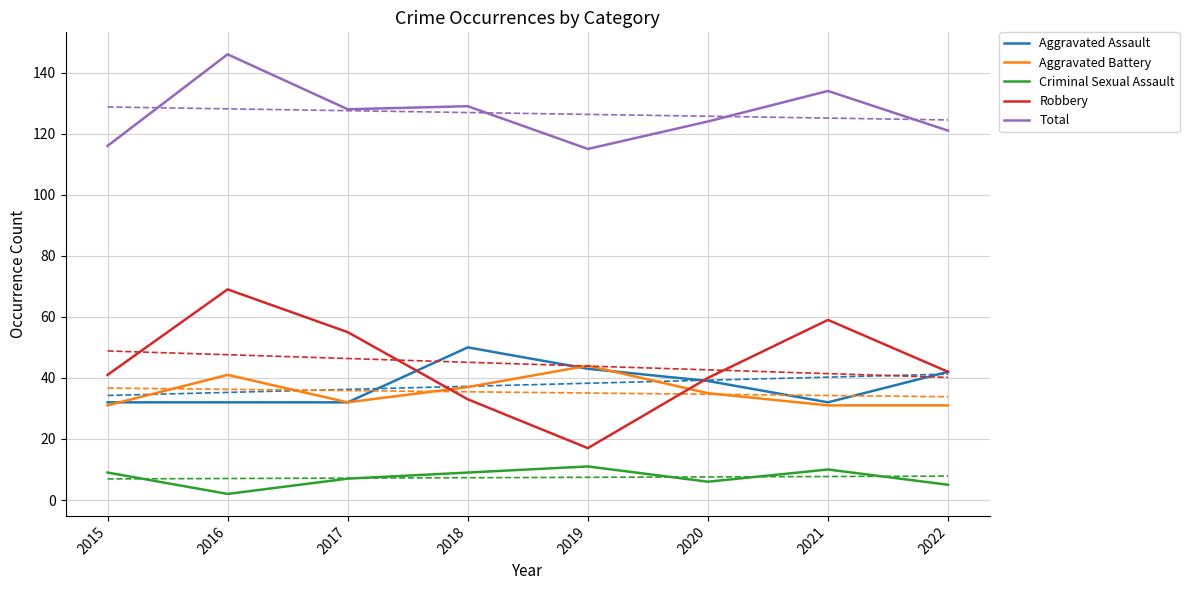

Between 2020 and 2019, which is larger?

2019